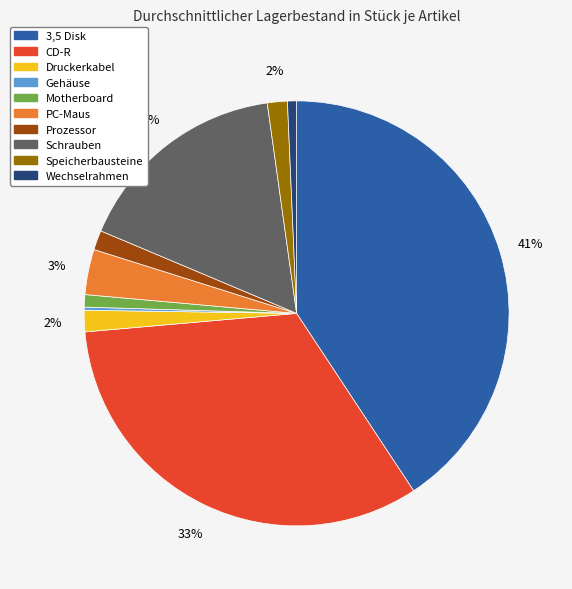

Is there a majority slice in this chart?

No